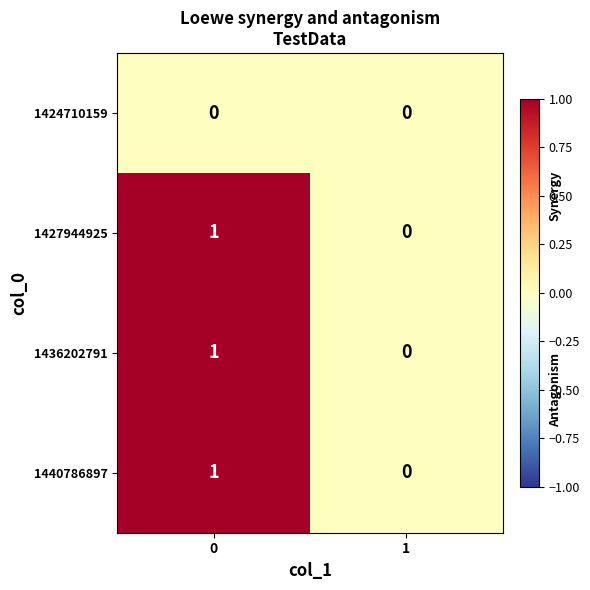

Reading right to left, what are all the values shown in this chart?

1424710159: 0	0
1427944925: 0	1
1436202791: 0	1
1440786897: 0	1